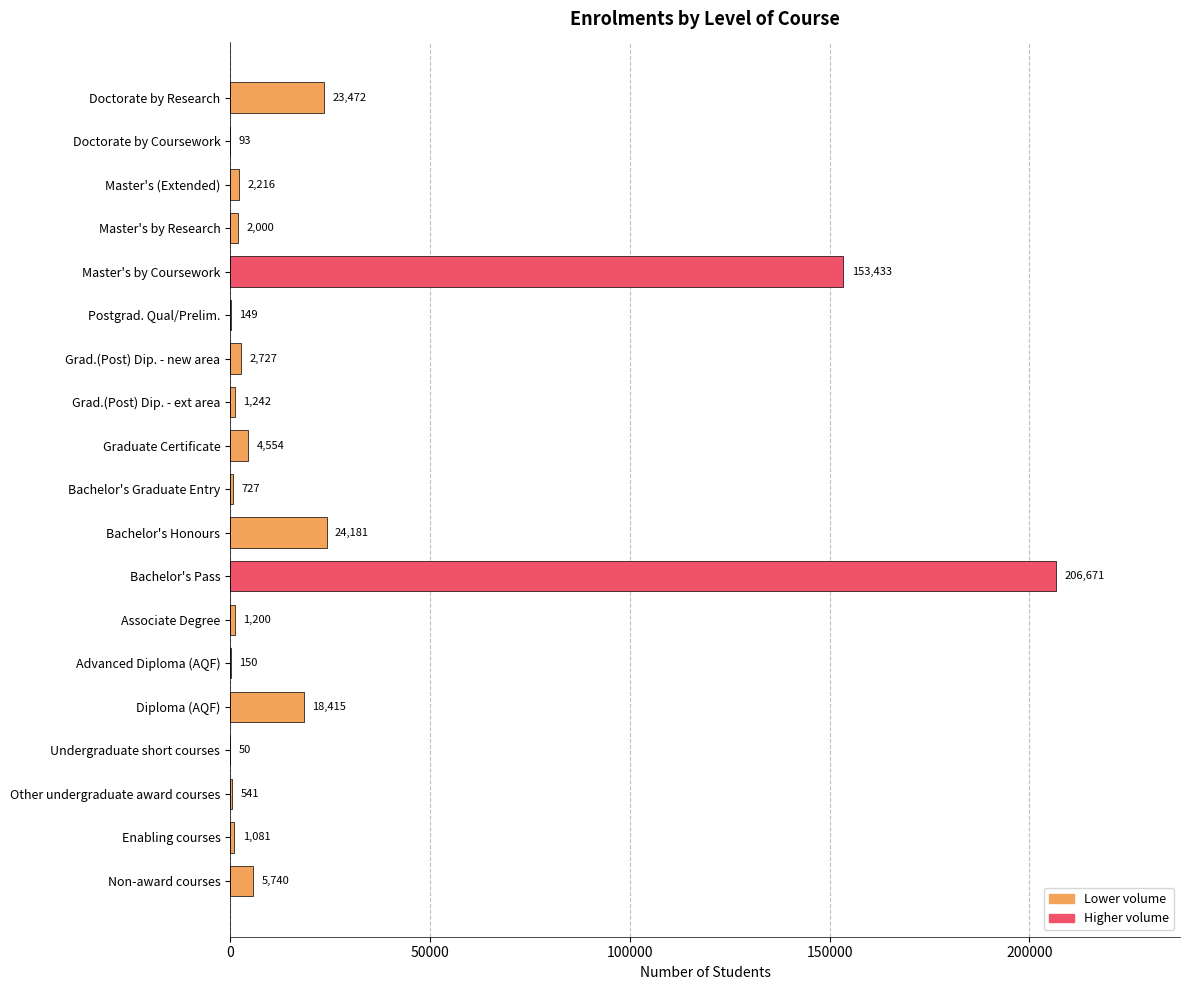

Does the chart contain stacked bars?

No